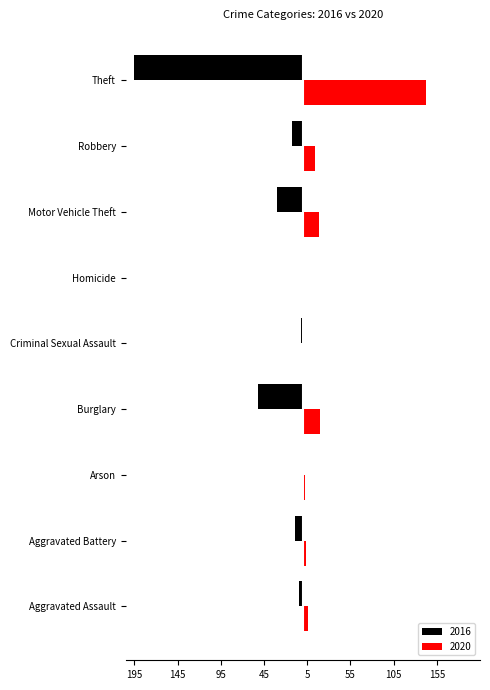

What is the total value across all series at Aggravated Battery?

-5